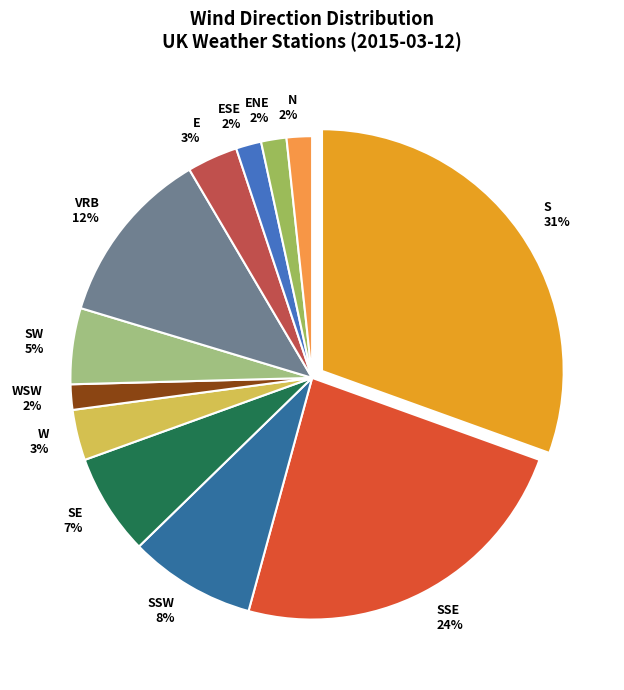

To the nearest percent, what is the average slice percentage?

8%